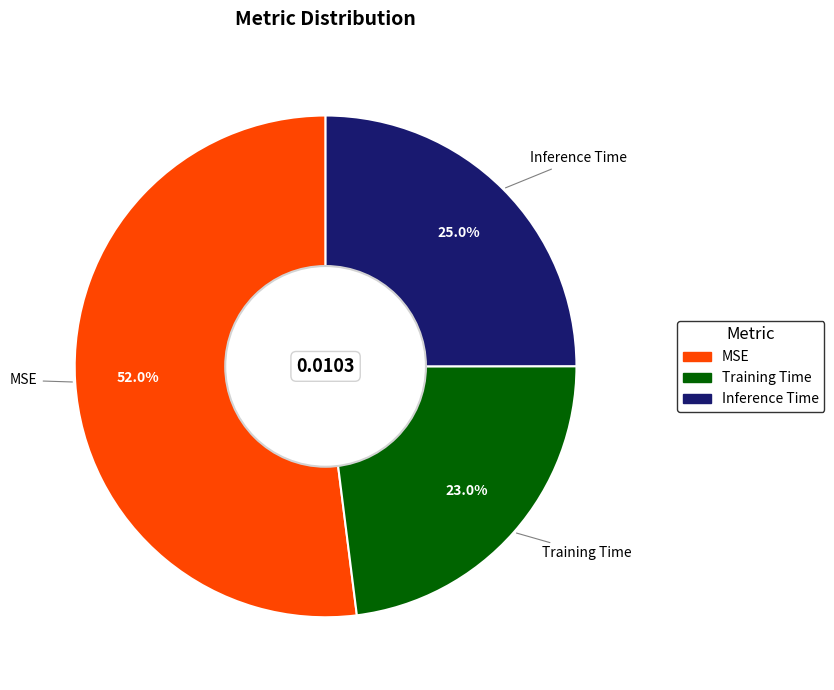

What is the total percentage of Training Time and Inference Time?

48.0%